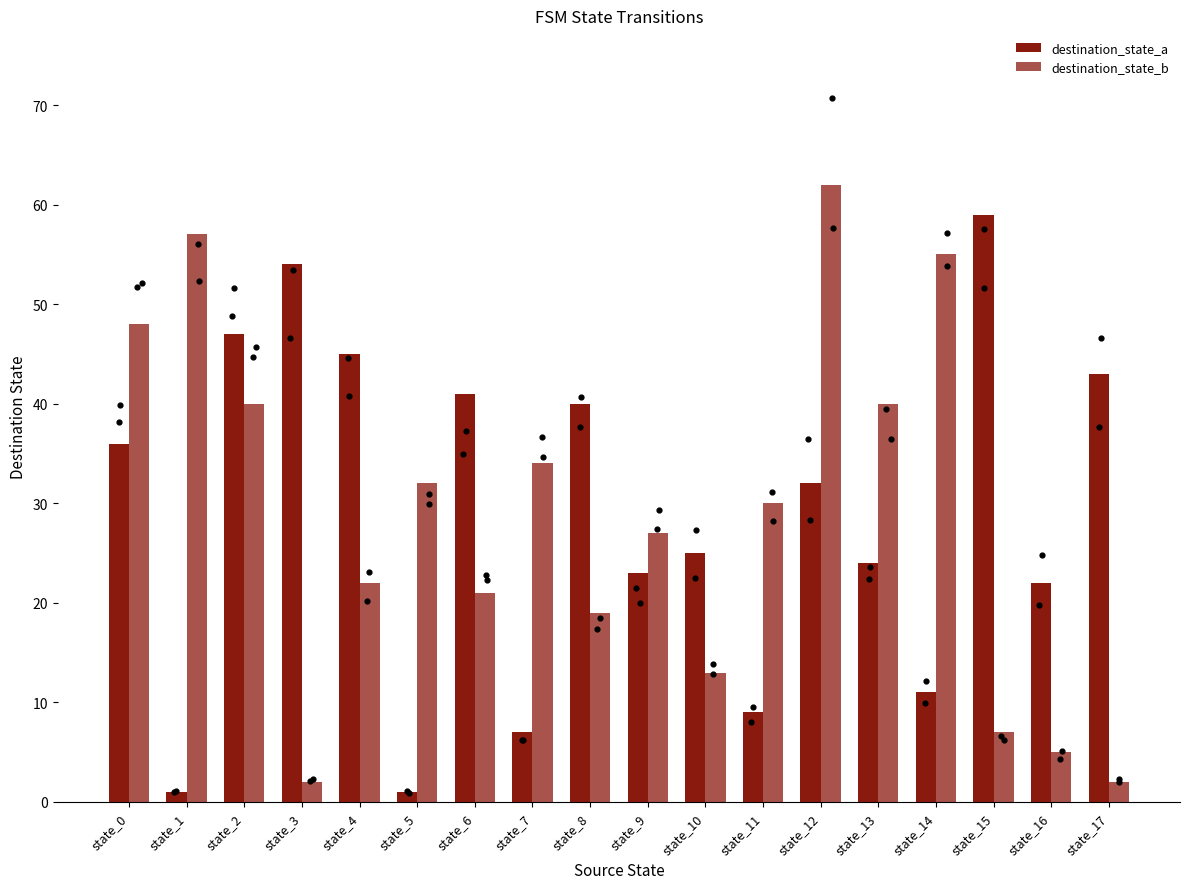

What are all the series names shown in the legend?

destination_state_a, destination_state_b